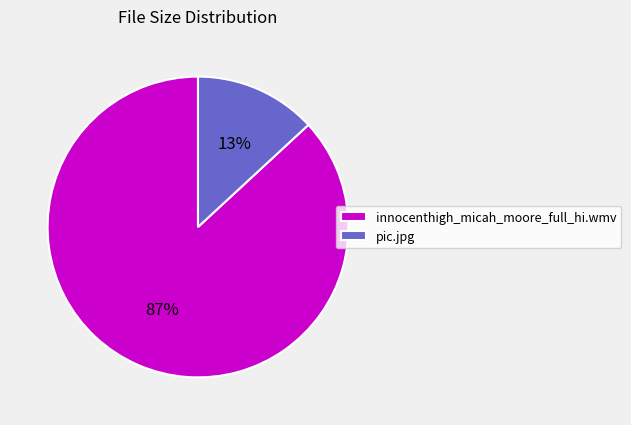

Combined, do pic.jpg and innocenthigh_micah_moore_full_hi.wmv account for over 50%?

Yes